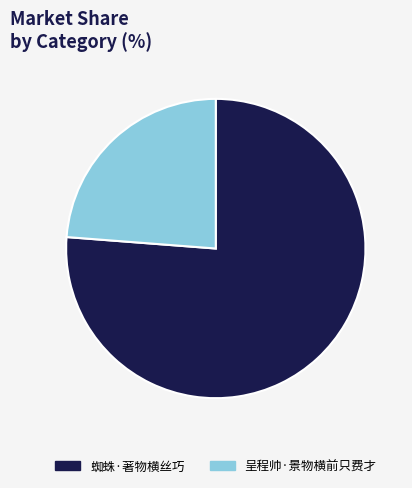

Does 呈程帅·景物横前只费才 represent more than half of the total?

No